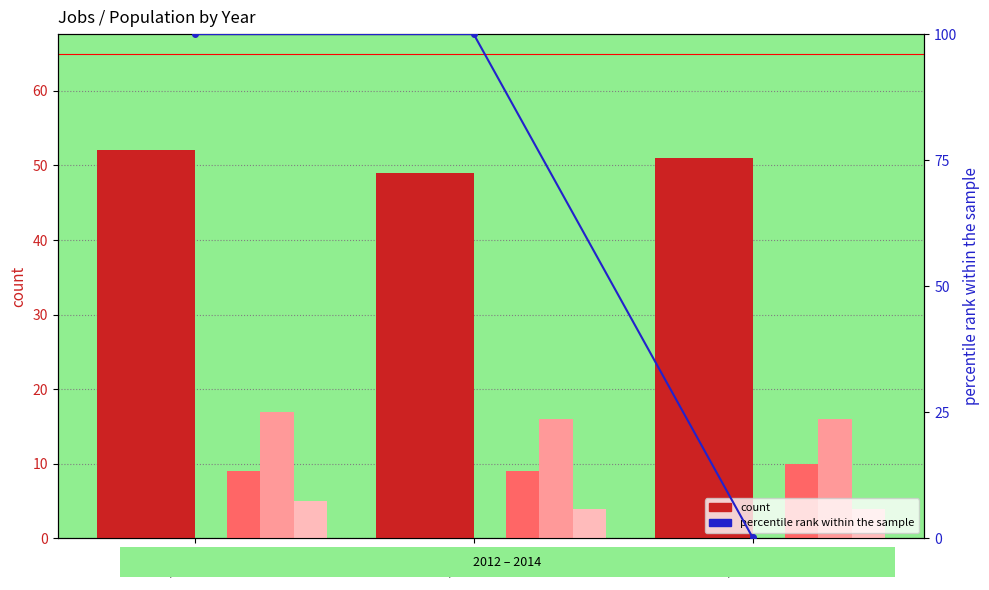

What is the approximate value of percentile rank within the sample at 2013?

100.0